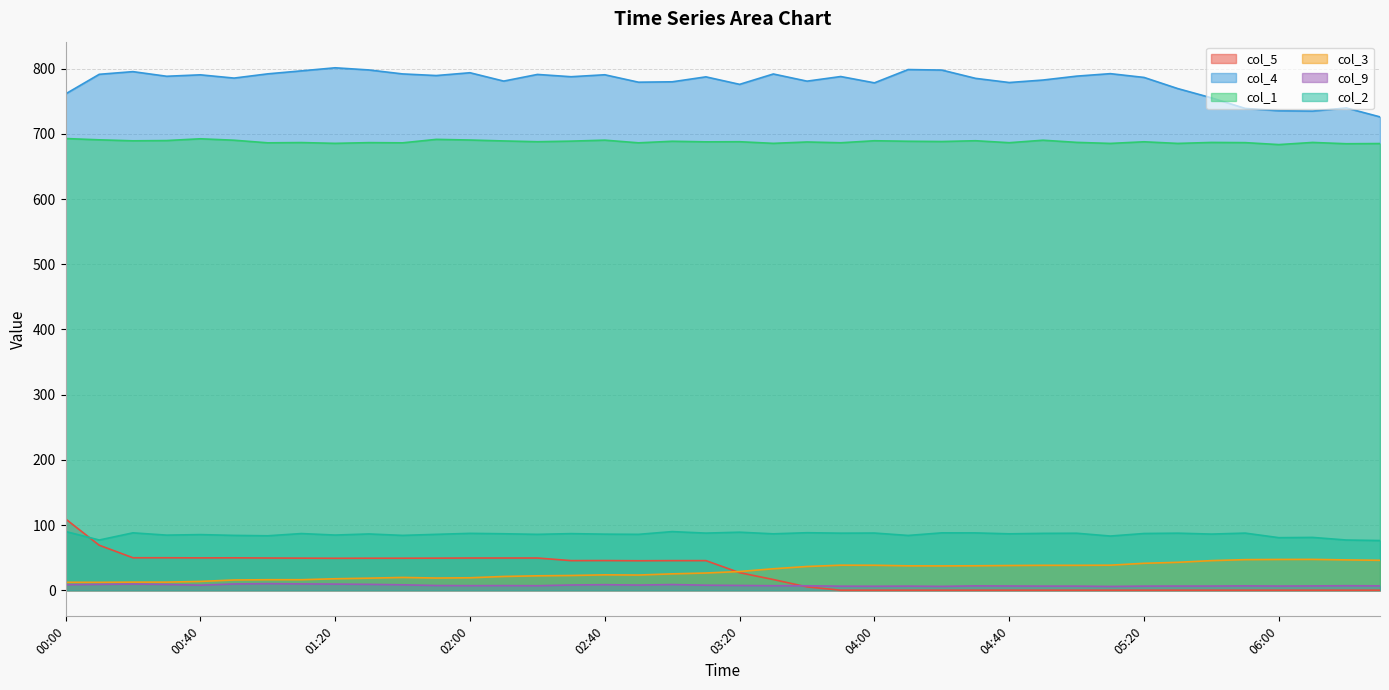

At which label is col_1 closest to 688?

02:20